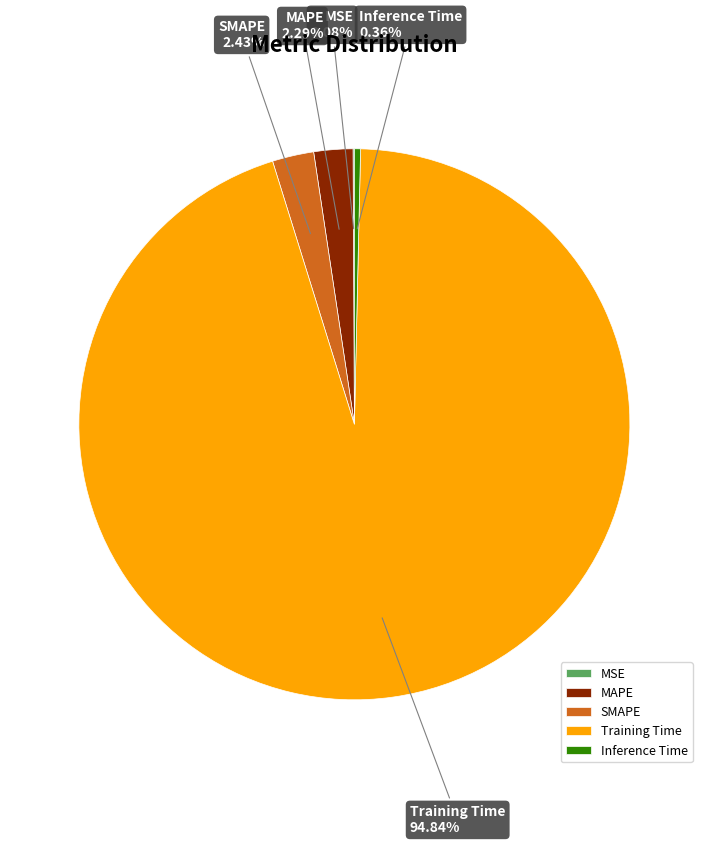

Does SMAPE represent more than half of the total?

No